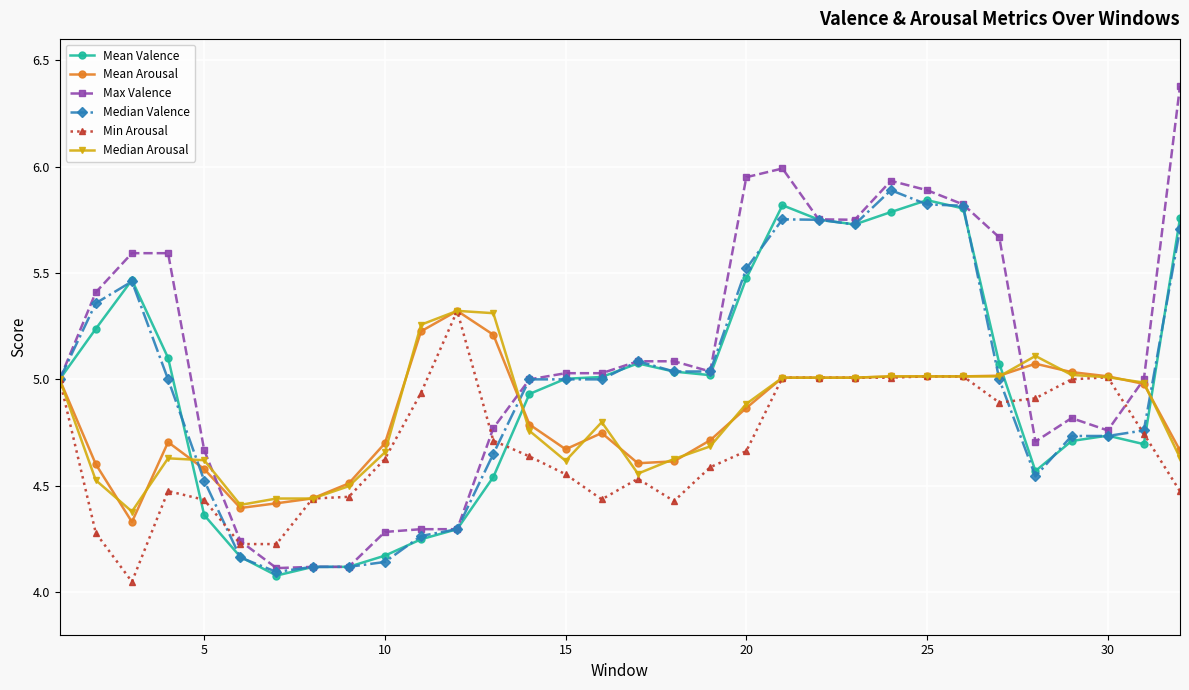

Which series has the widest spread of values?

Max Valence